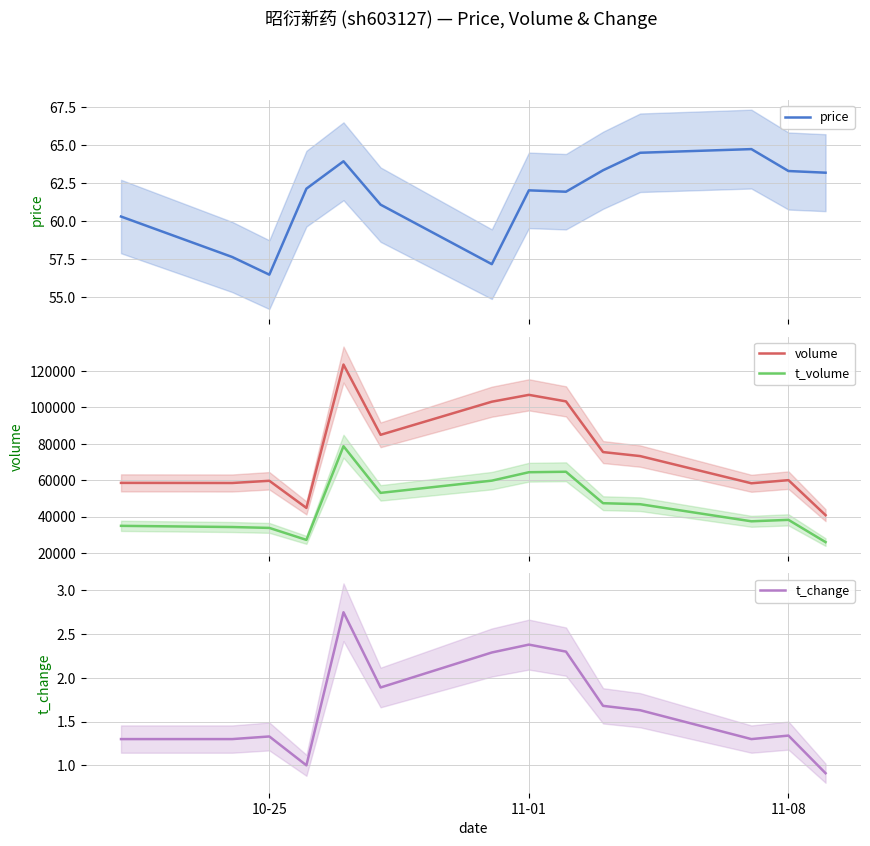

True or false: volume and t_volume intersect in this chart.

False